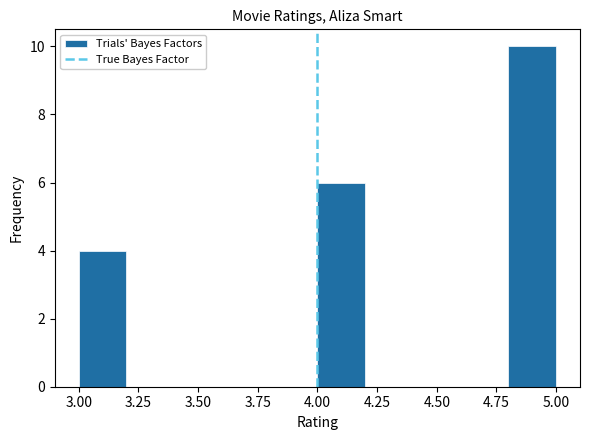

Reading left to right, list every bar in this chart as the range it spans on the x-axis followed by its height. The values are not printed on the chart, so give them approximately, as read against the axis.

3.0 to 3.2: 4
3.2 to 3.4: 0
3.4 to 3.6: 0
3.6 to 3.8: 0
3.8 to 4.0: 0
4.0 to 4.2: 6
4.2 to 4.4: 0
4.4 to 4.6: 0
4.6 to 4.8: 0
4.8 to 5.0: 10